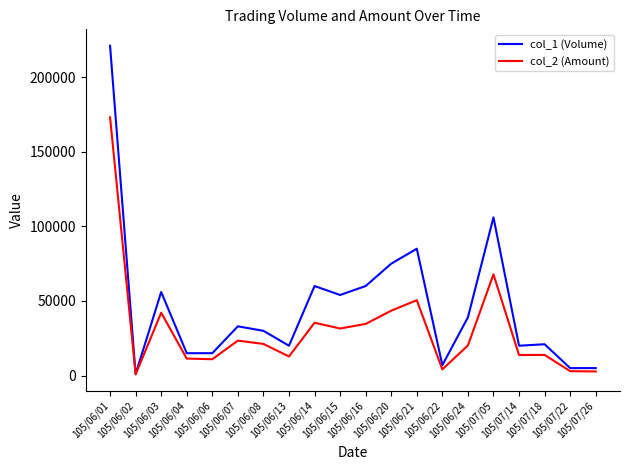

What are all the series names shown in the legend?

col_1 (Volume), col_2 (Amount)